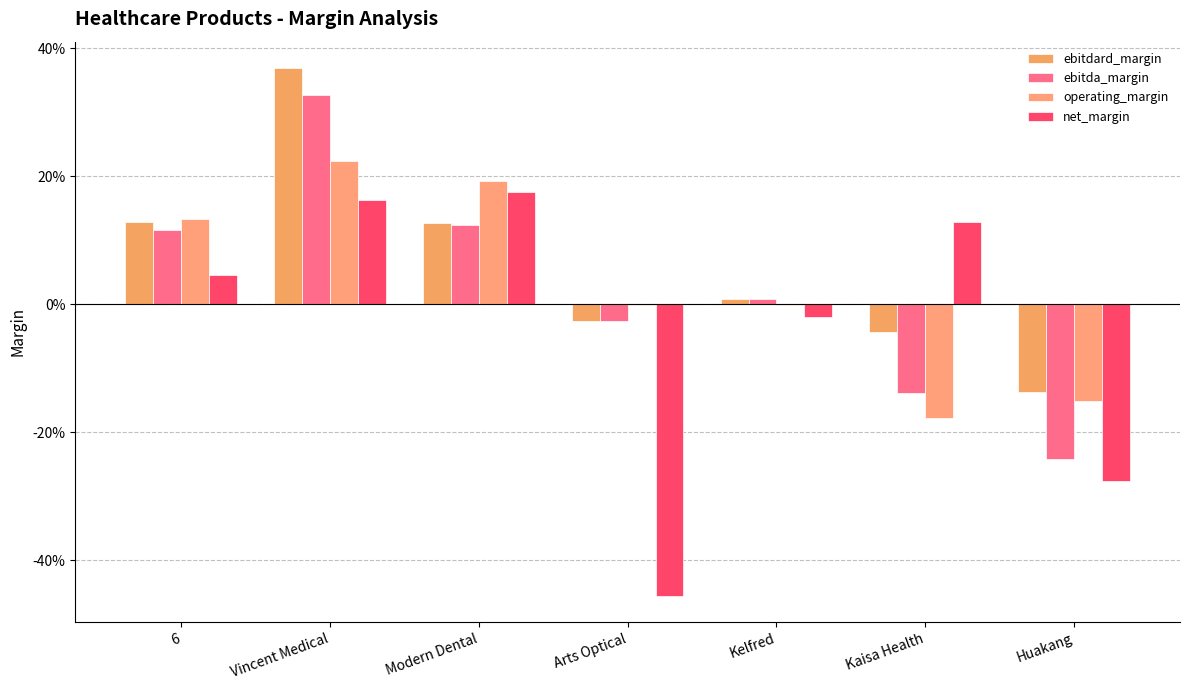

What position from the right is Kelfred?

3